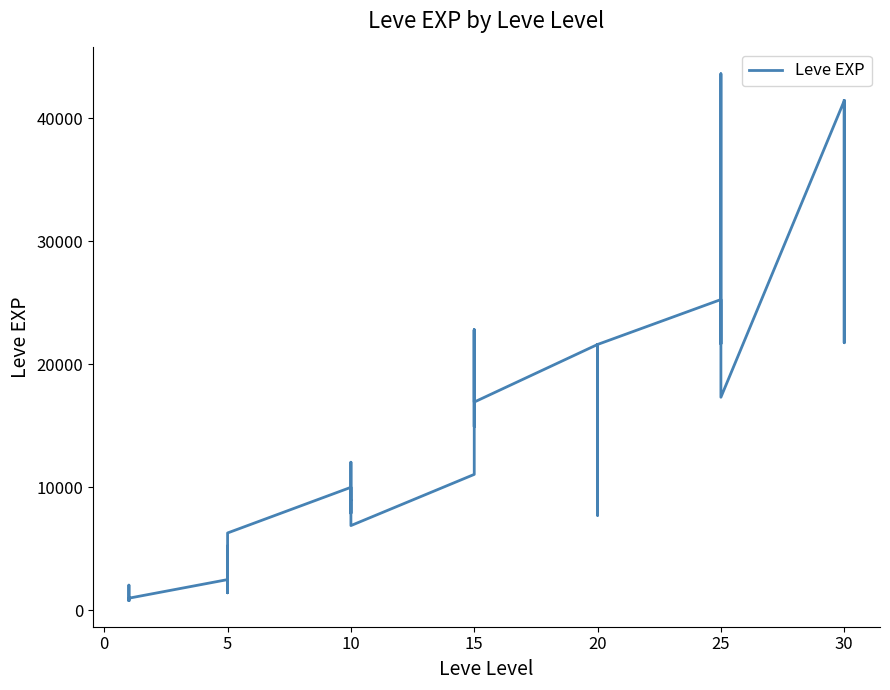

How many lines are shown in the chart?

1